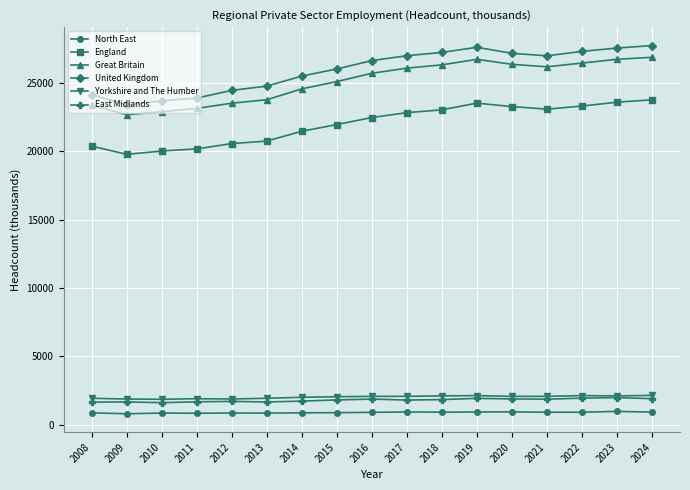

Is it true that Great Britain equals 30957 at 2008?

False